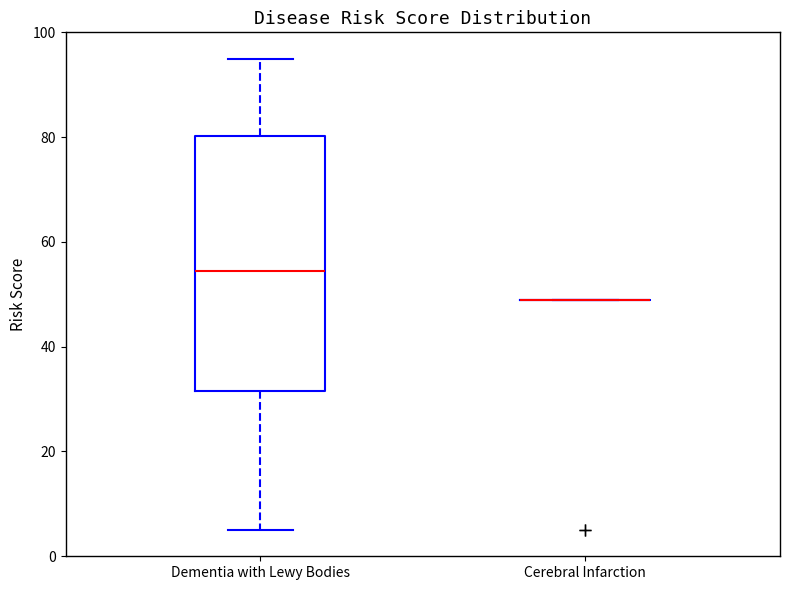

Reading left to right, read every box against the y-axis: the position of its median line, the range the box covers, and the ends of its whiskers. The values are not printed on the chart, so give them approximately, as read against the axis.

Dementia with Lewy Bodies: median 54, box 32 to 80, whiskers 6 to 96
Cerebral Infarction: box collapsed to a line at 50, whiskers 50 to 50